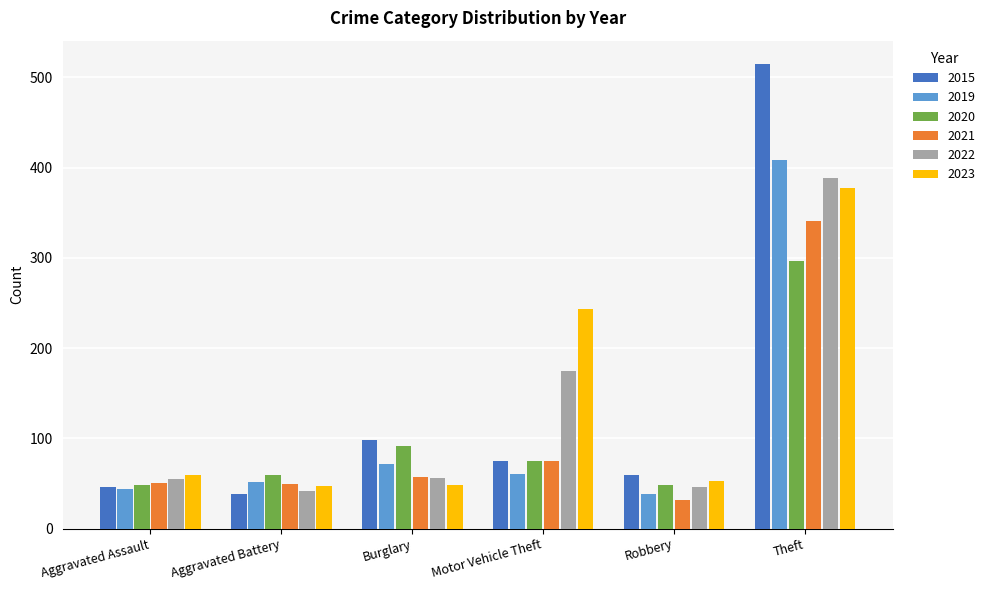

The value of 2021 at Burglary is 37. True or false?

False